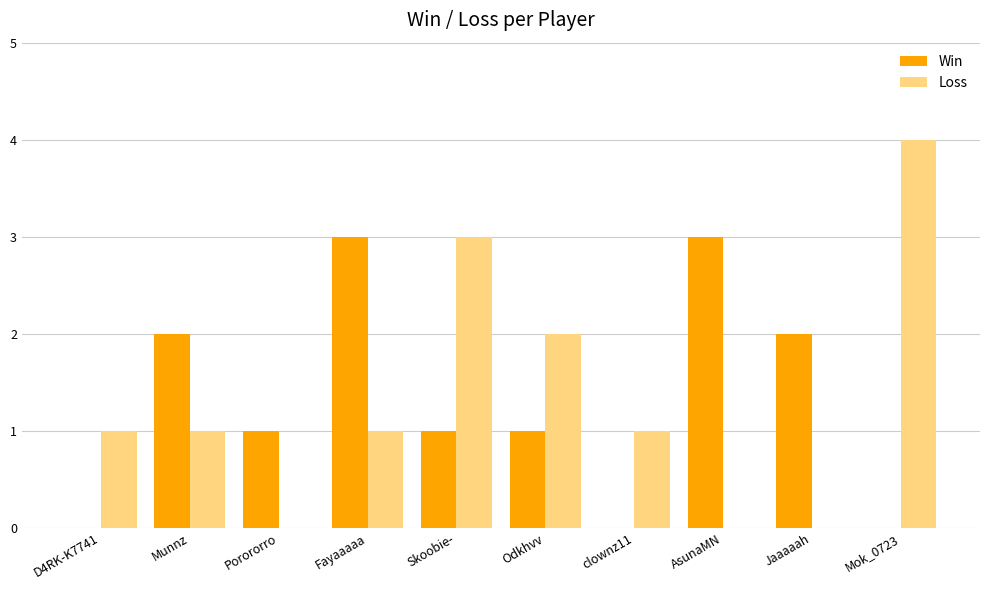

What is the difference between the Loss values at Odkhvv and Munnz?

1